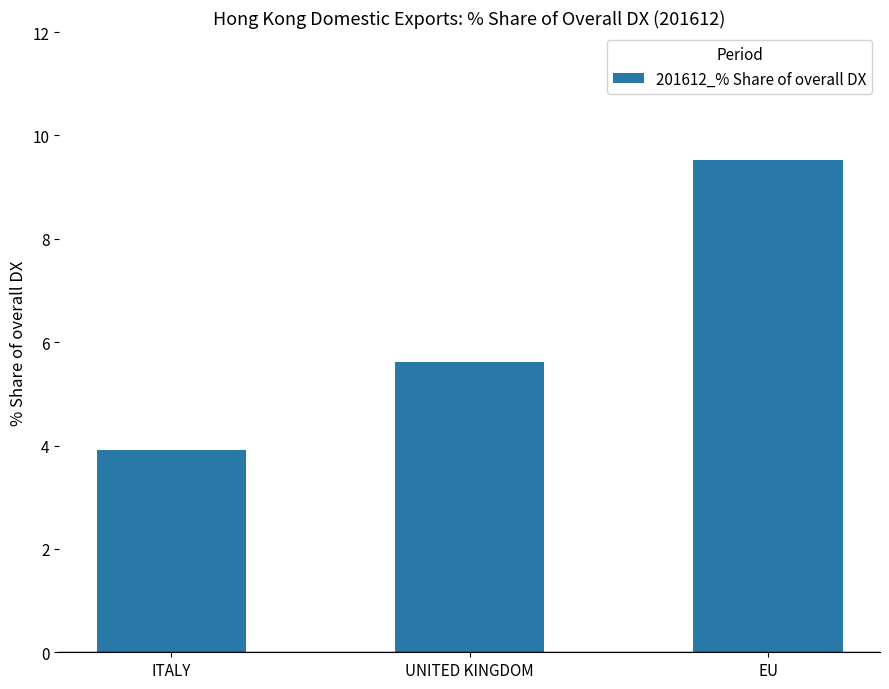

True or false: the data shows 5.7 at EU.

False